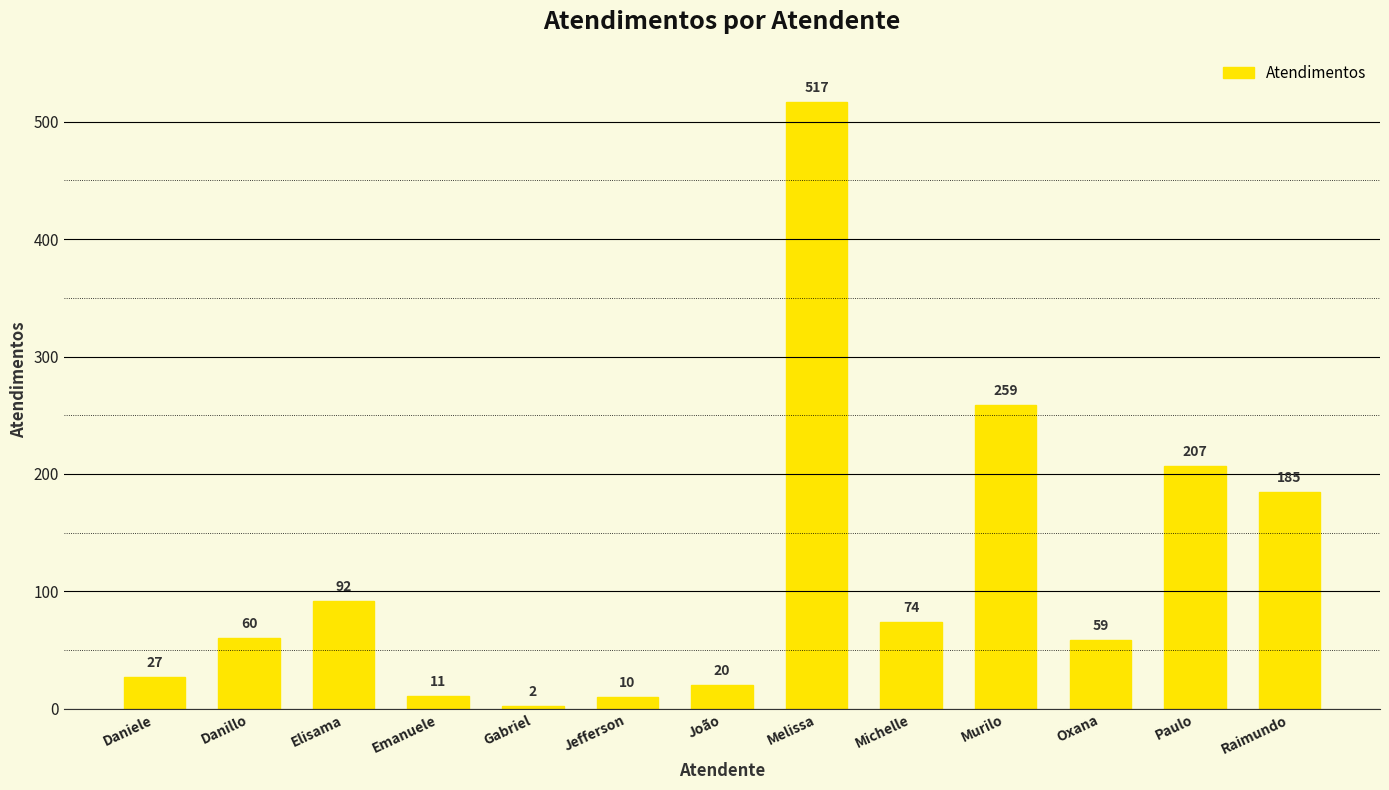

The chart shows a value of 99 at Danillo. True or false?

False